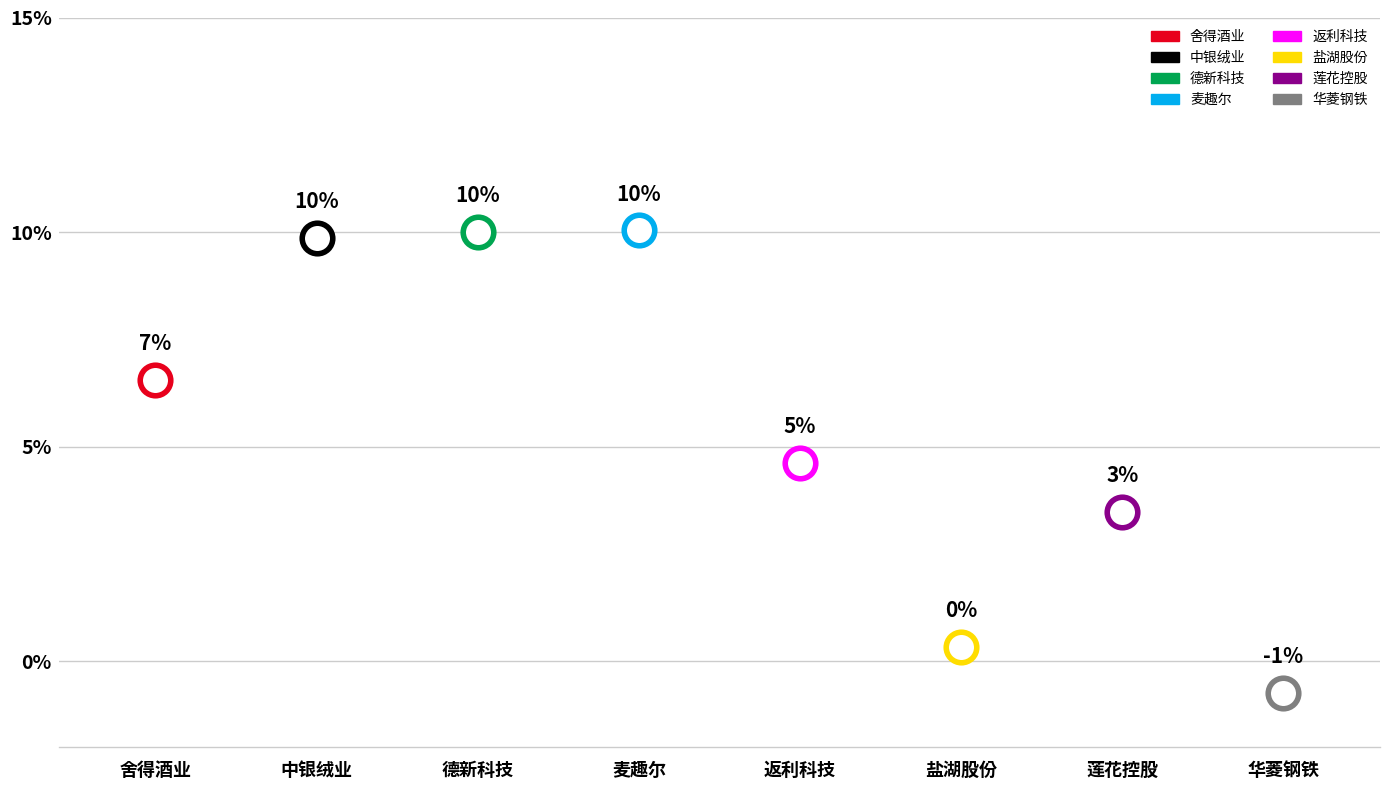

At which category does the chart reach its minimum across all series?

华菱钢铁